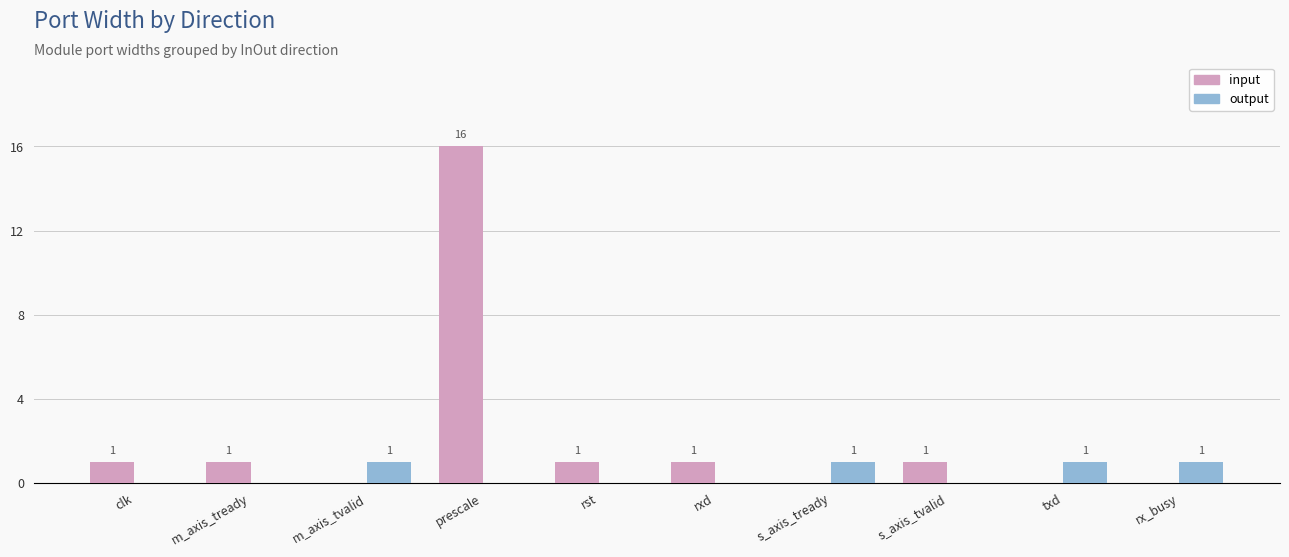

How many positive values does the input series have?

6